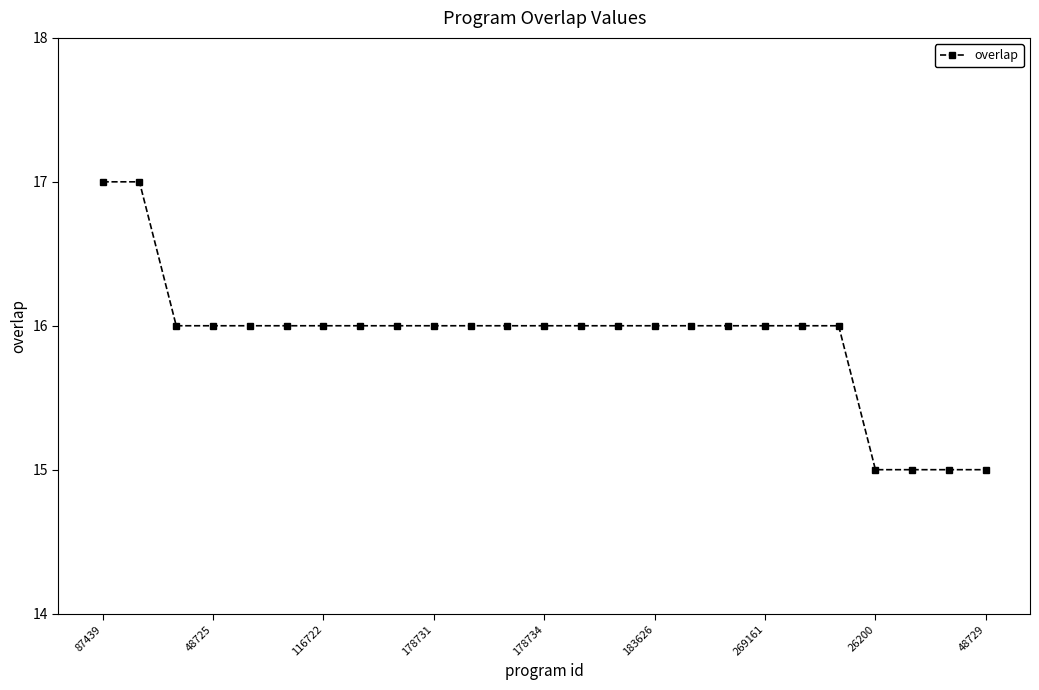

What is the maximum value shown in the chart?

17